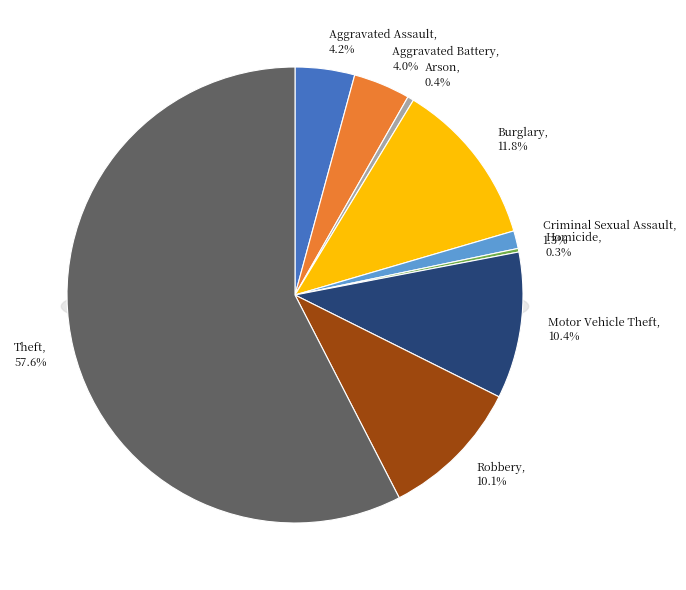

Which slice represents more than half of the pie?

Theft